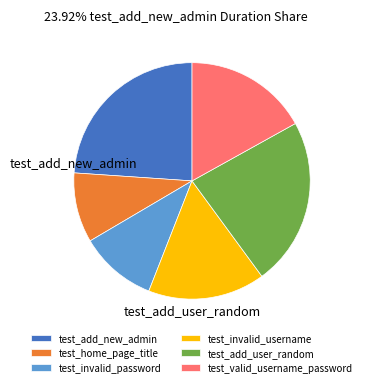

Do test_invalid_username and test_add_new_admin together represent more than half of the pie?

No